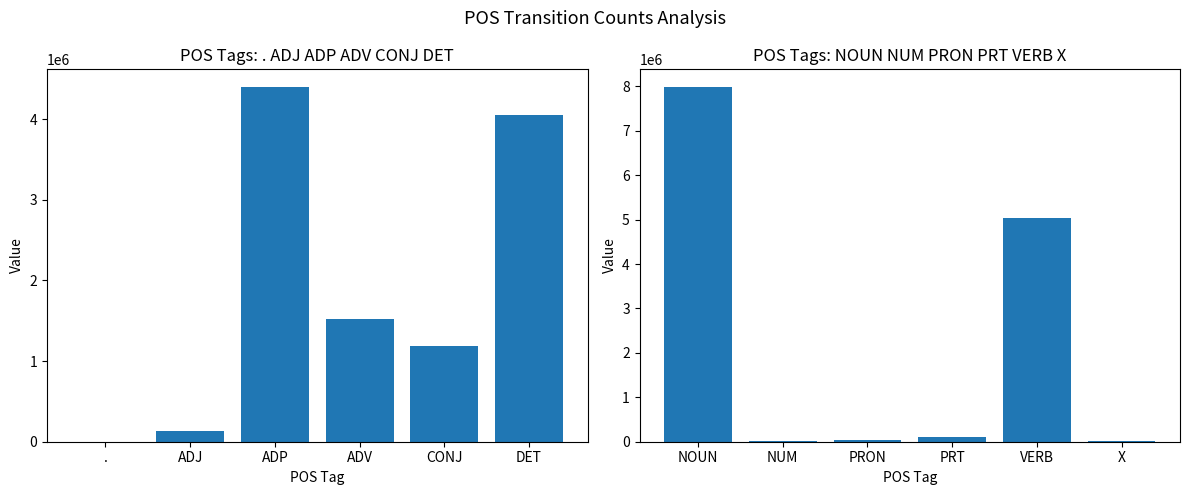

What is the label of the 4th bar from the left?

PRT